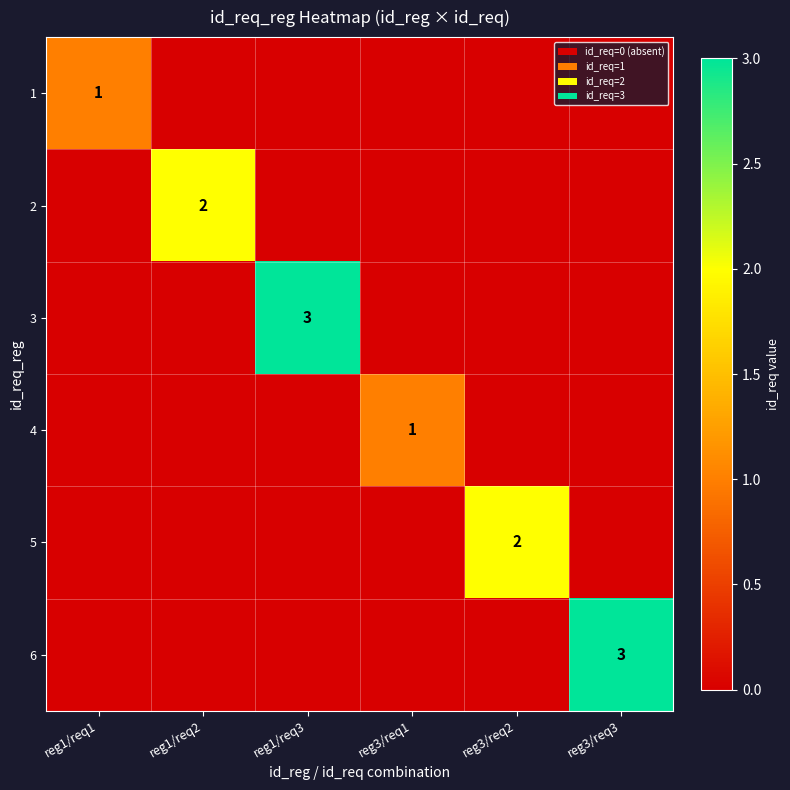

True or false: 6 has a value of 3 at reg3/req3.

True